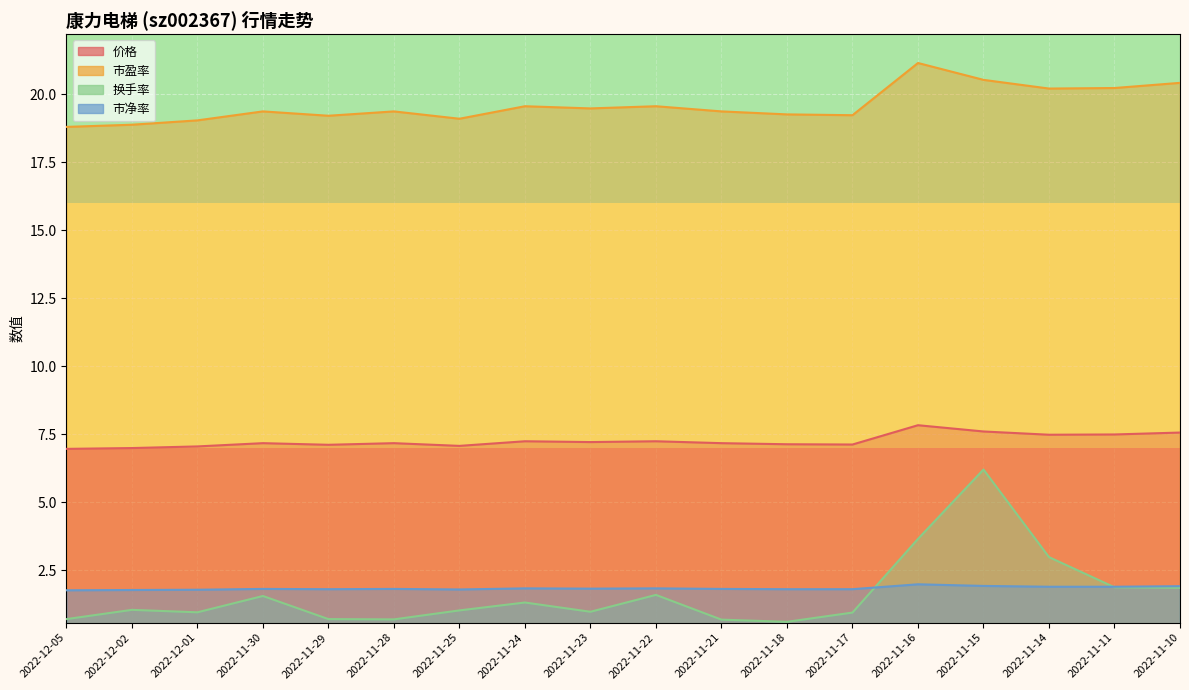

What is the difference between the maximum and minimum values in the 换手率 series?

5.6